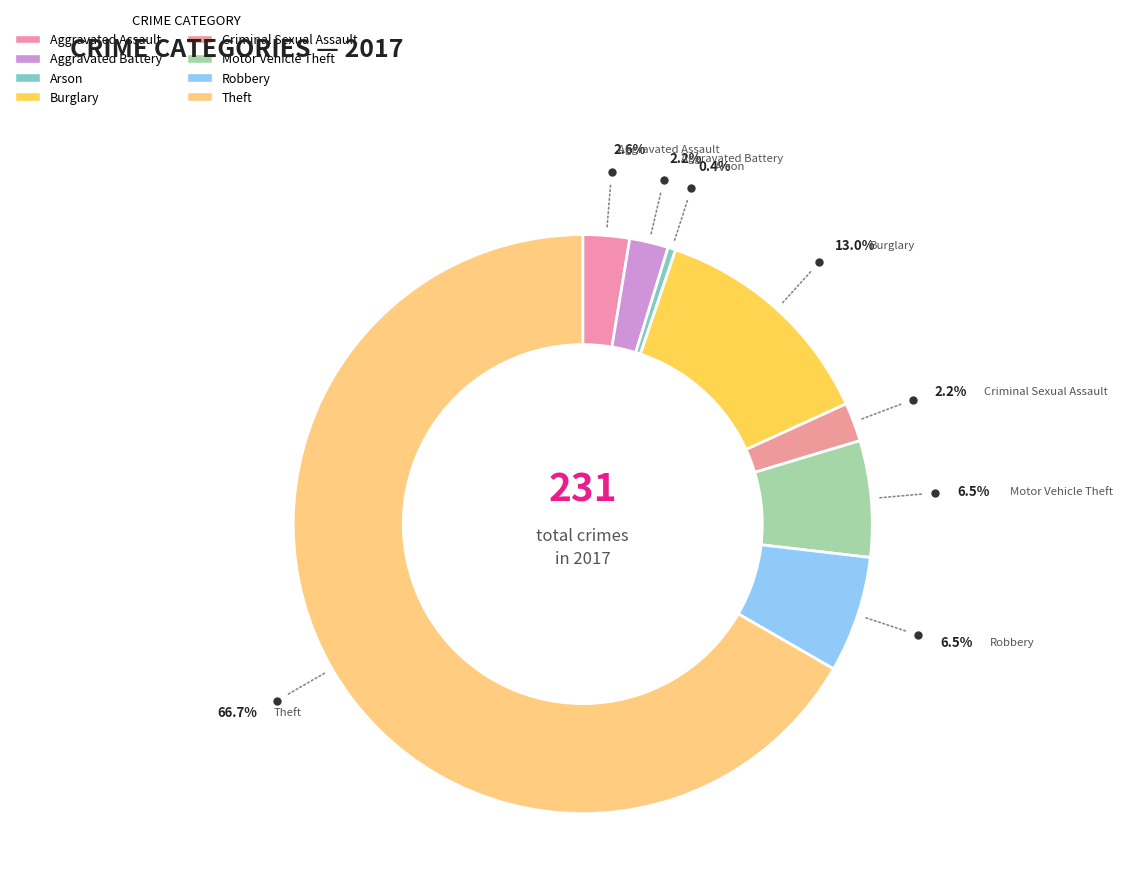

How many segments does this pie chart have?

8